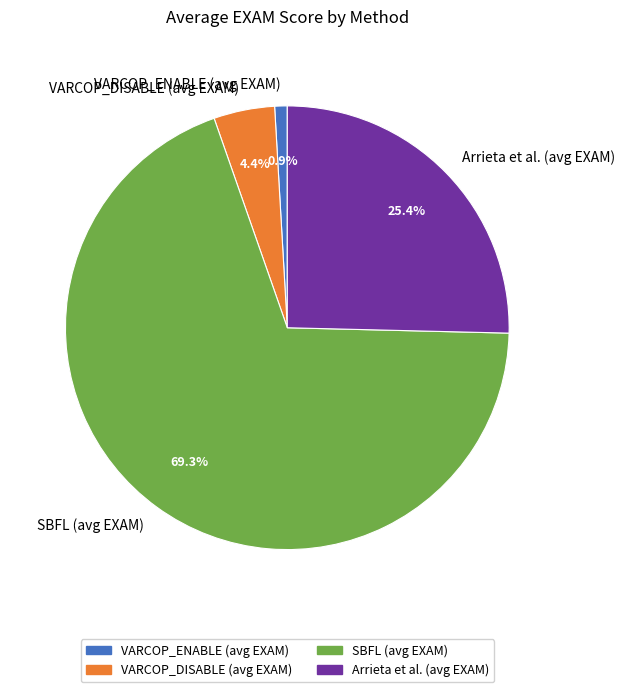

Which has a higher value, VARCOP_ENABLE (avg EXAM) or Arrieta et al. (avg EXAM)?

Arrieta et al. (avg EXAM)